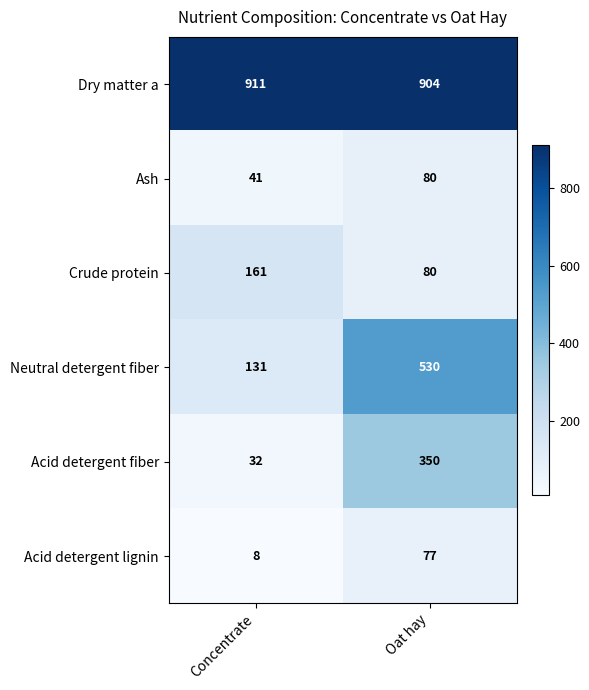

The Neutral detergent fiber series shows 49 at Concentrate. True or false?

False